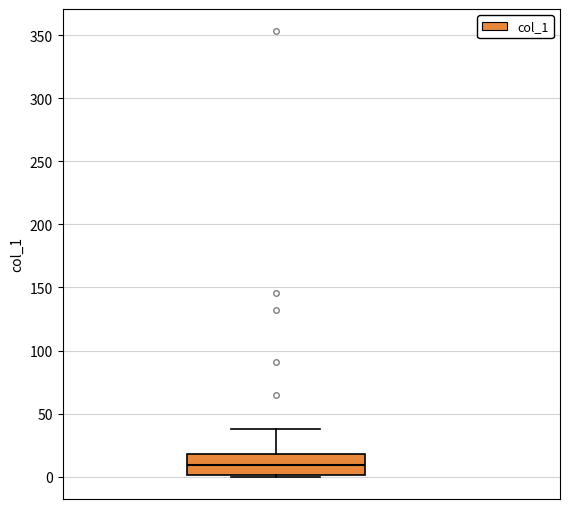

Read this box plot against the y-axis: the position of the median line, the range covered by the box, and the ends of both whiskers. The values are not printed on the chart, so give them approximately, as read against the axis.

median 10, box 0 to 20, whiskers 0 to 40